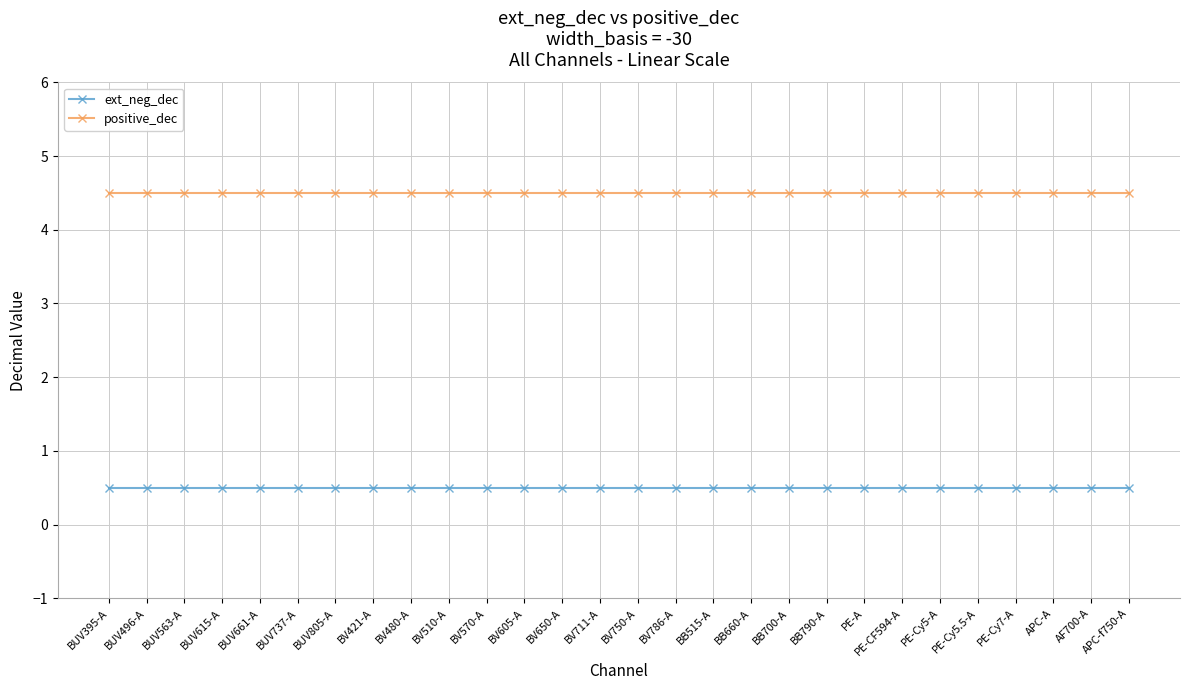

True or false: positive_dec has a value of 6.9 at BUV661-A.

False